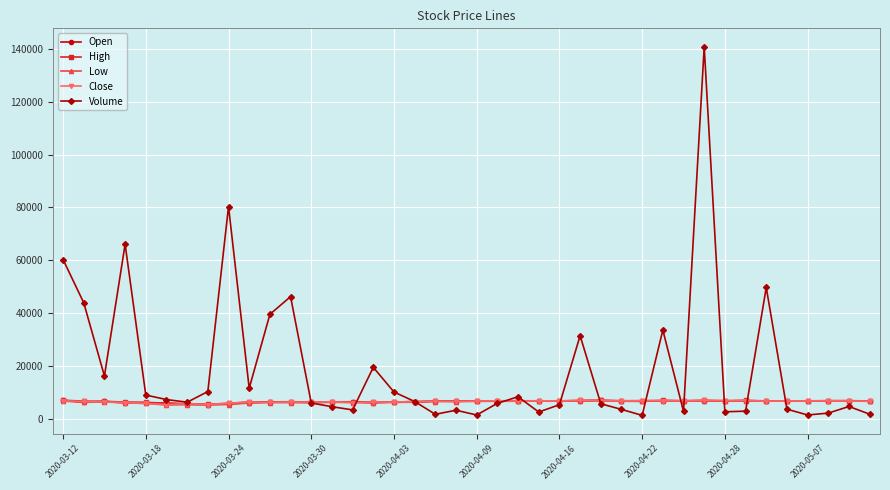

What is the average value of the Volume series?

19194